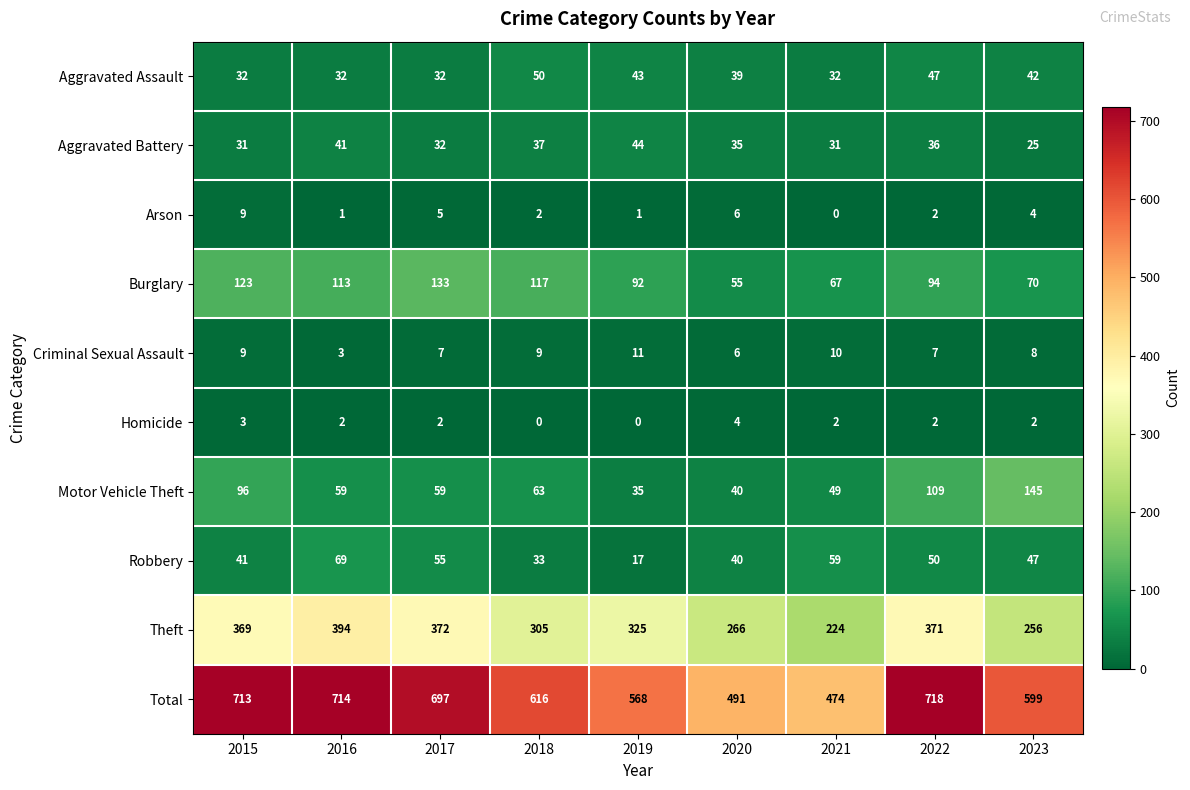

How many positive values does the Arson series have?

8